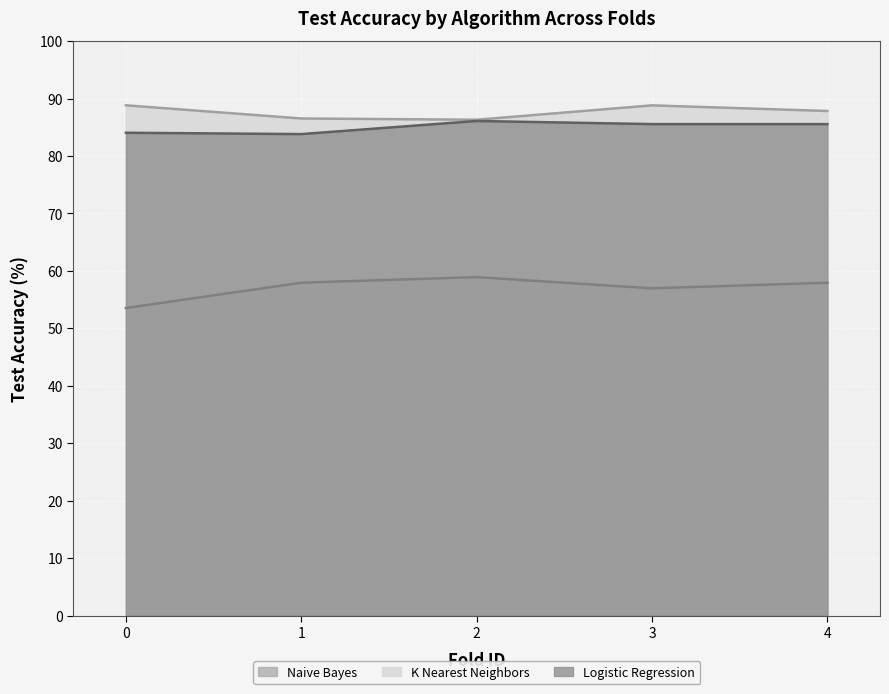

What is the value of the K Nearest Neighbors point at the 3rd from the left?

86.3